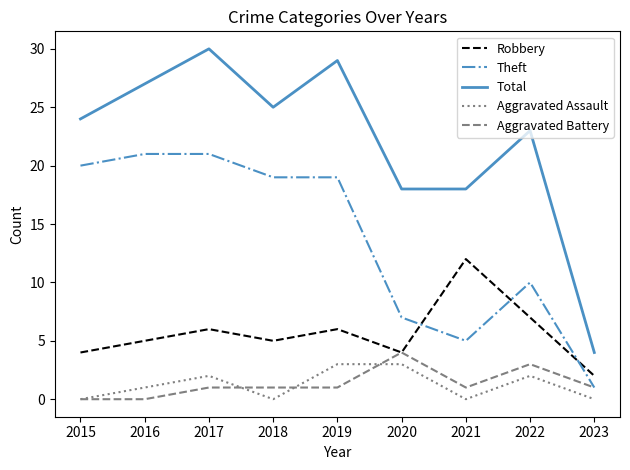

At which category is the sum across all series the highest?

2017